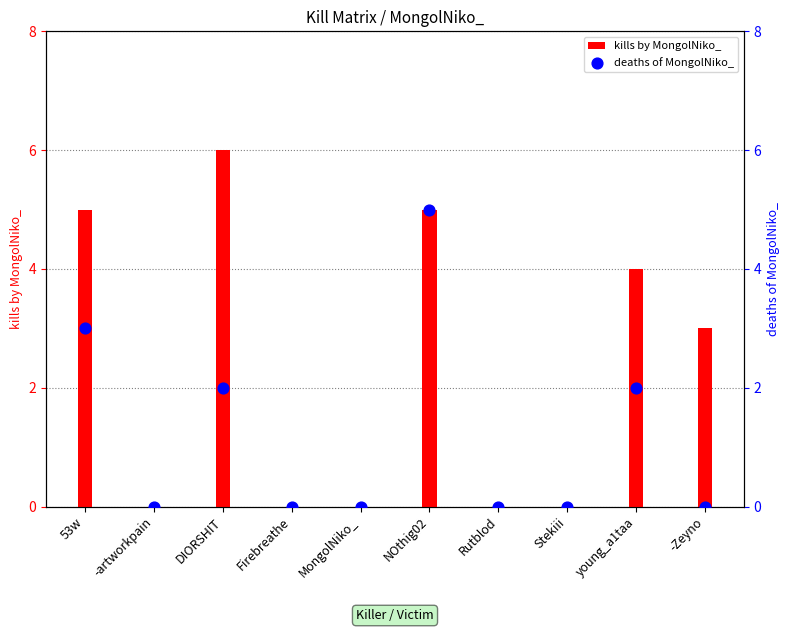

At how many categories does at least one series exceed 1?

5